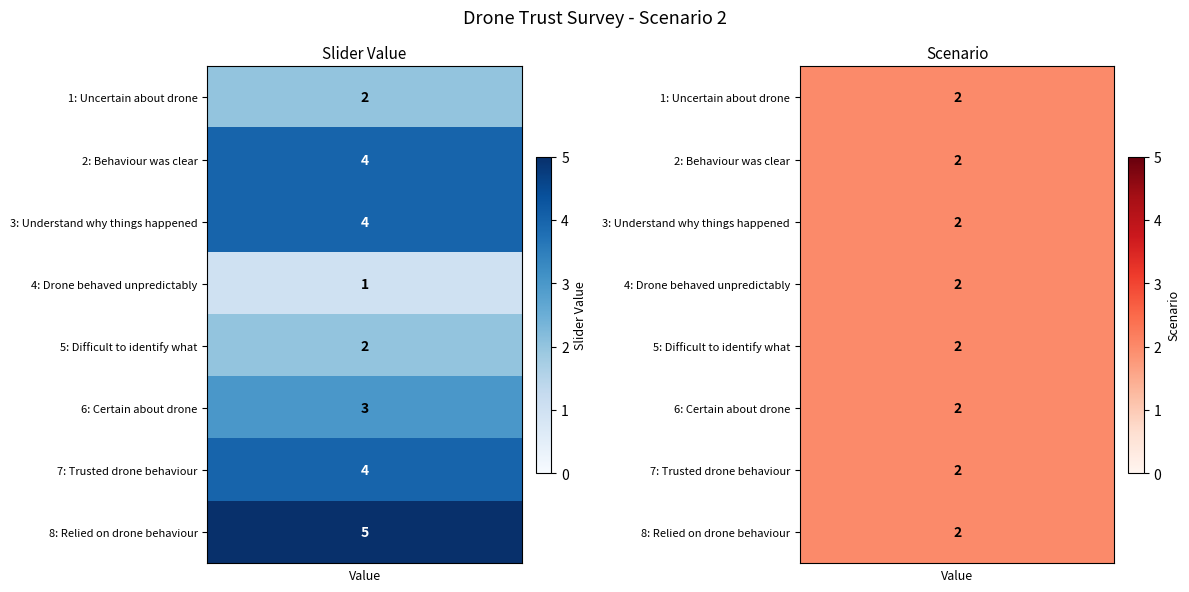

The scenario series shows 3 at slider_values. True or false?

False